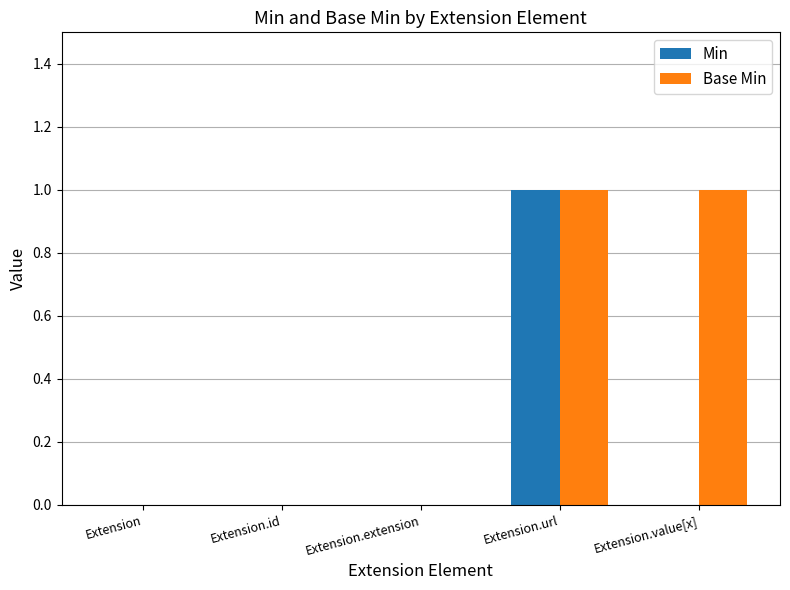

True or false: Base Min has a value of 0 at Extension.url.

False